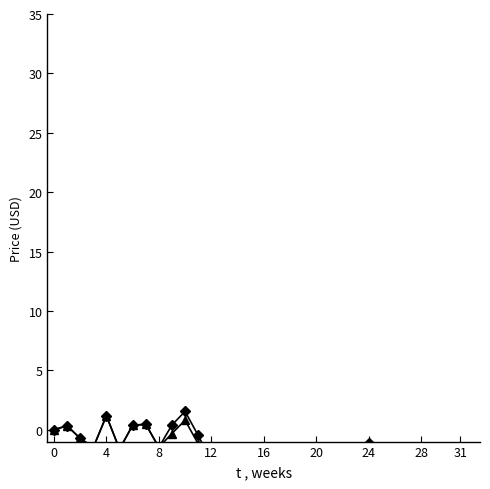

What is the sum of all 2 - Close values?

-117.1